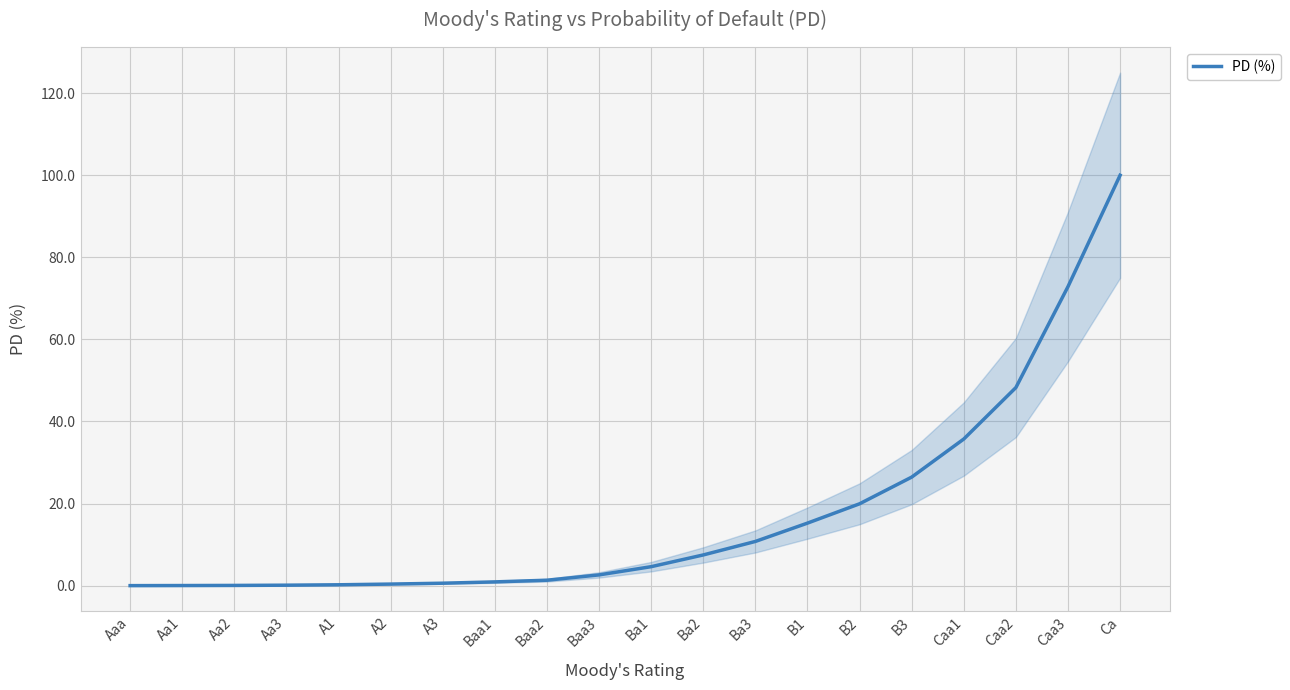

Where is the data nearest to the value 50?

Caa2